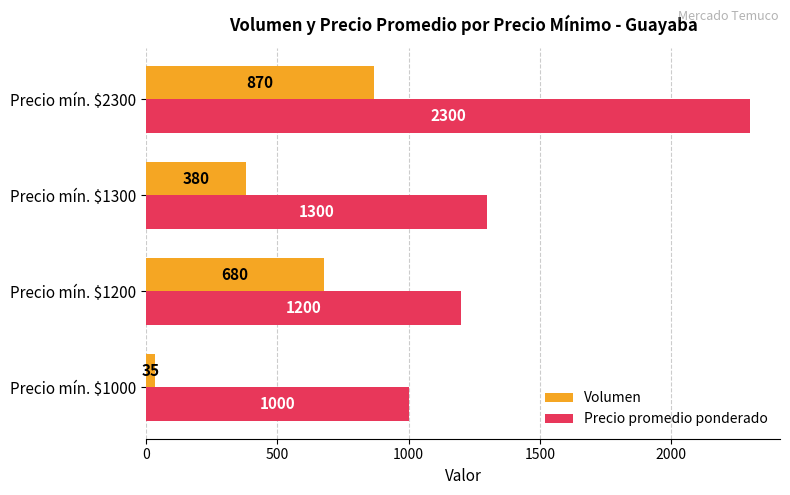

What is the total value across all series at Precio mín. $1300?

1680